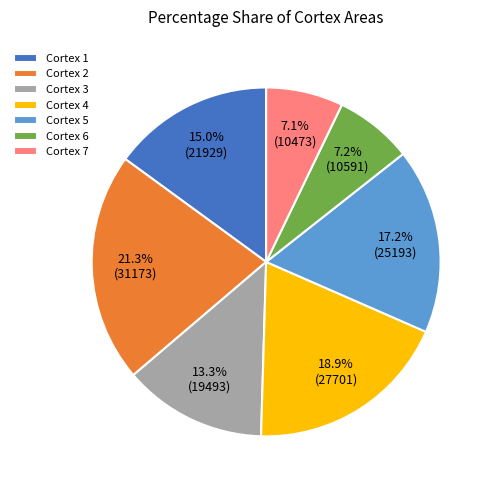

Is there a majority slice in this chart?

No